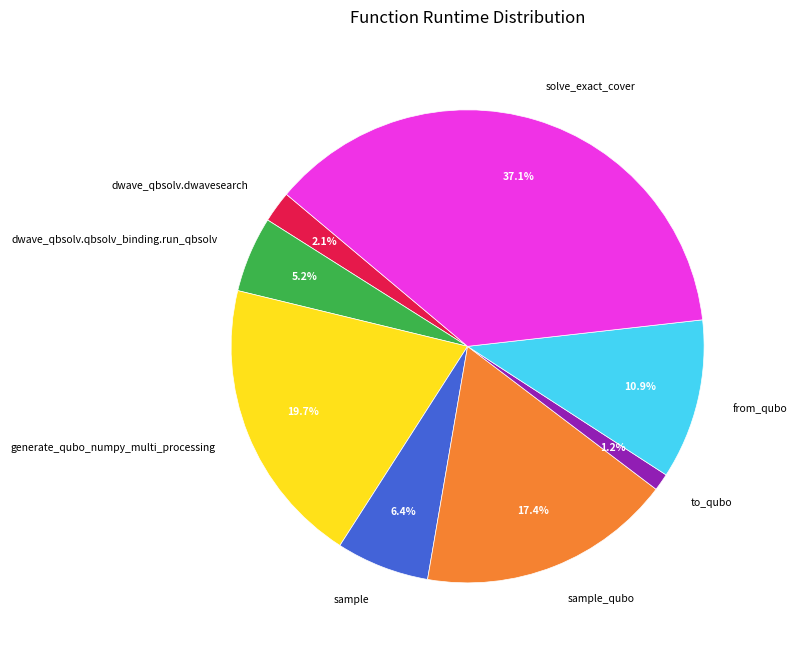

True or false: dwave_qbsolv.dwavesearch accounts for 12% of the total.

False